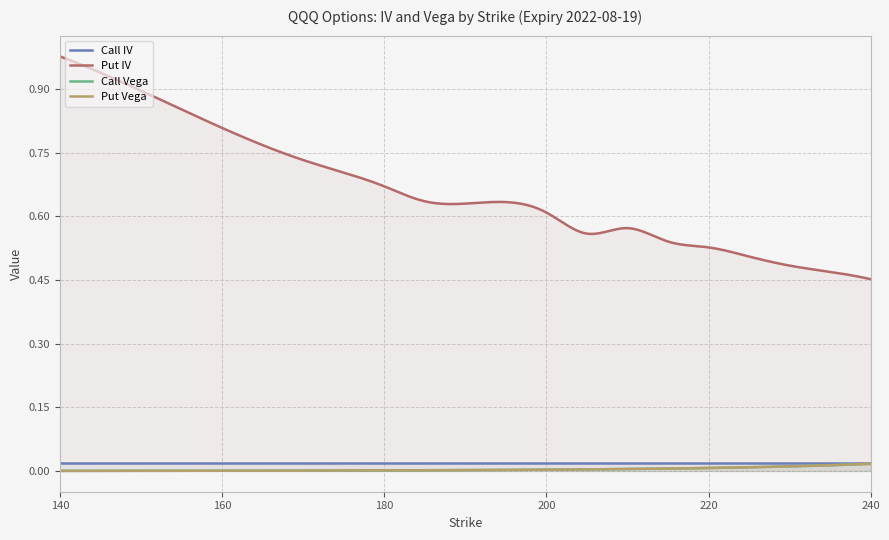

At which category does the chart reach its peak across all series?

140